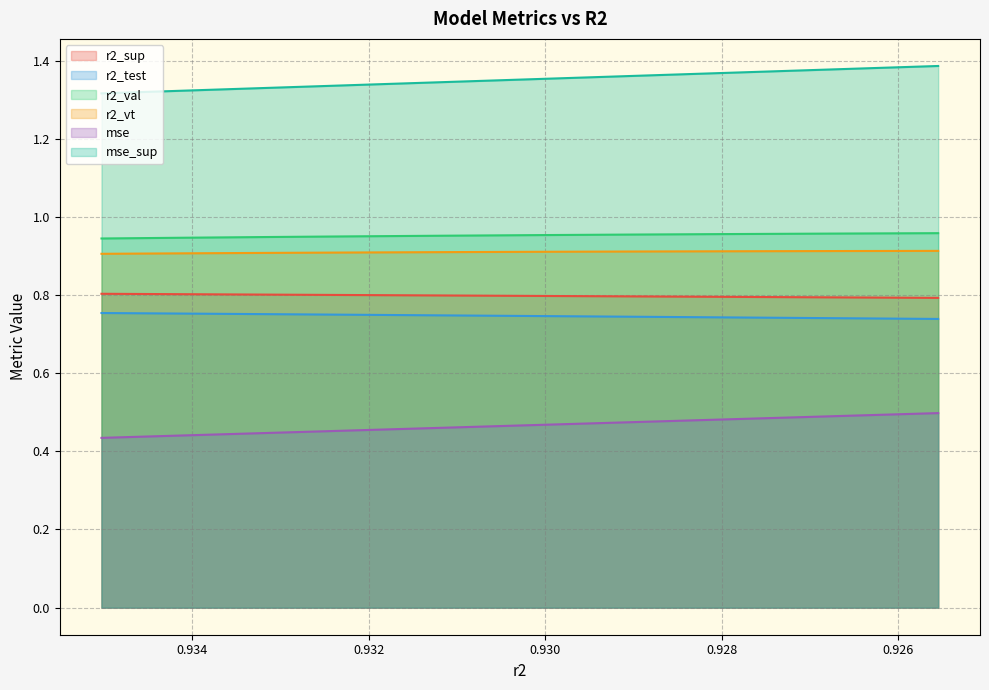

The mse_sup series shows 0.8 at 0.9341128041343378. True or false?

False